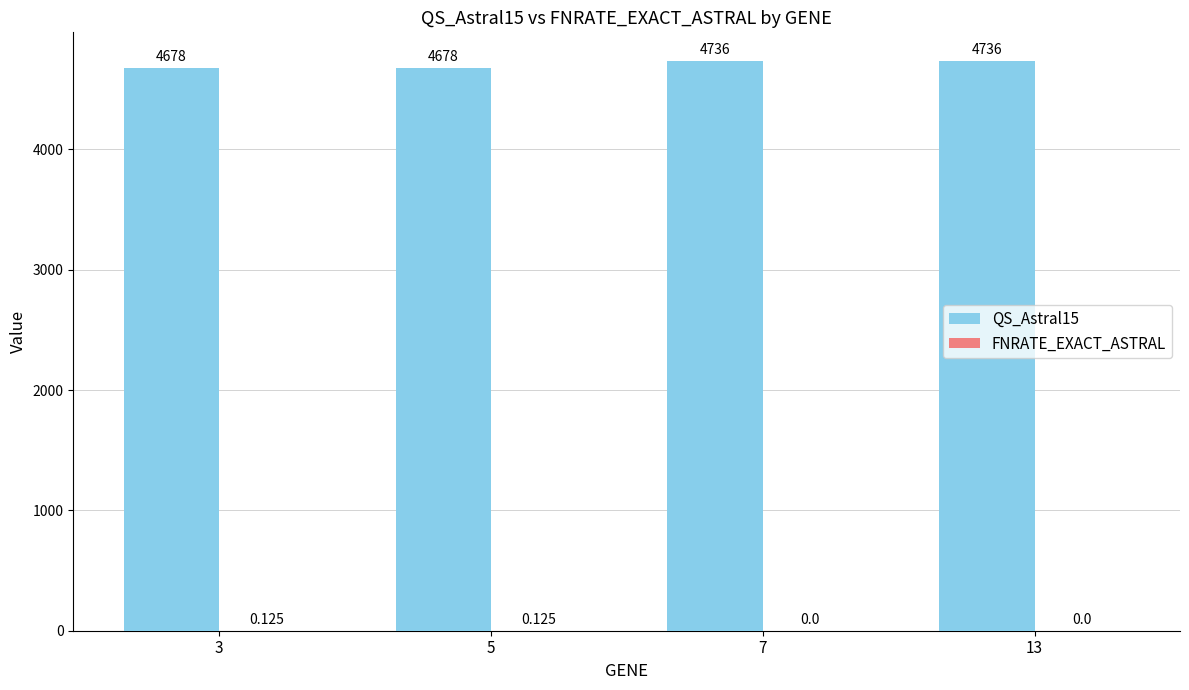

Is it true that QS_Astral15 equals 6289.7 at 3?

False